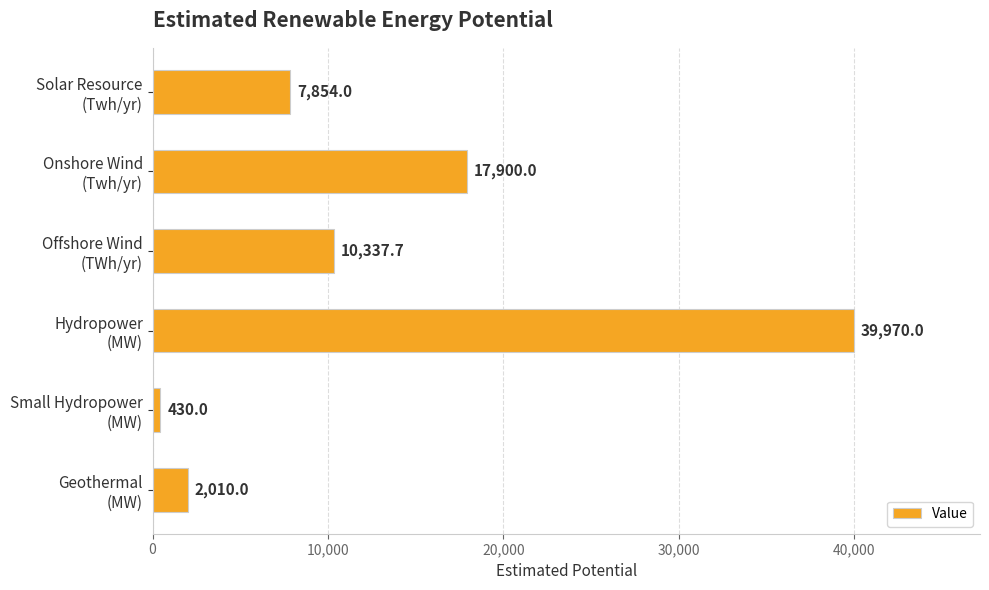

What is the average value?

13083.6